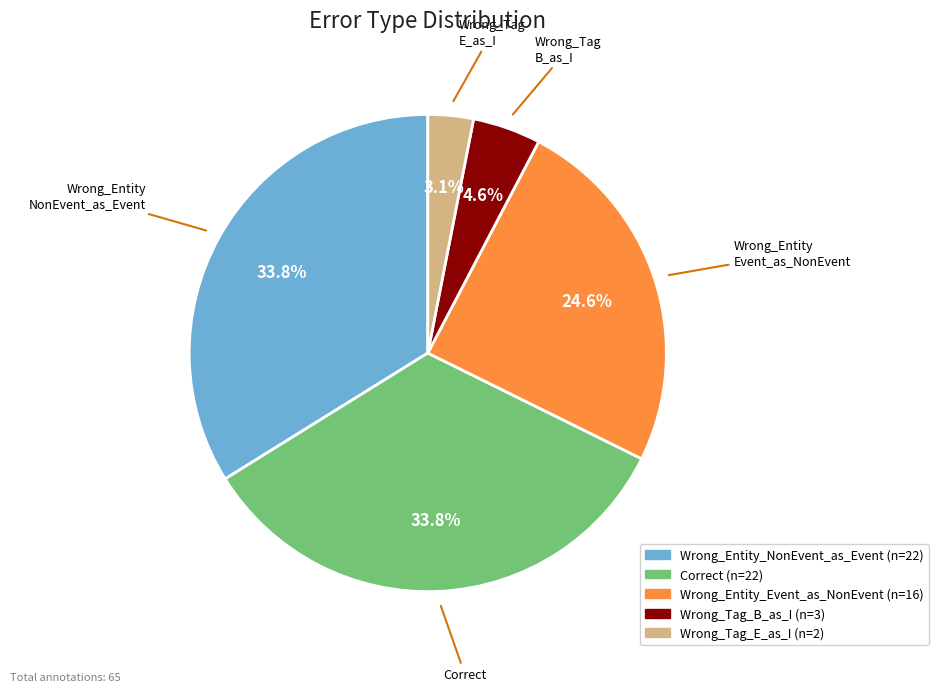

What percentage is NOT represented by Wrong_Tag_B_as_I?

95.4%